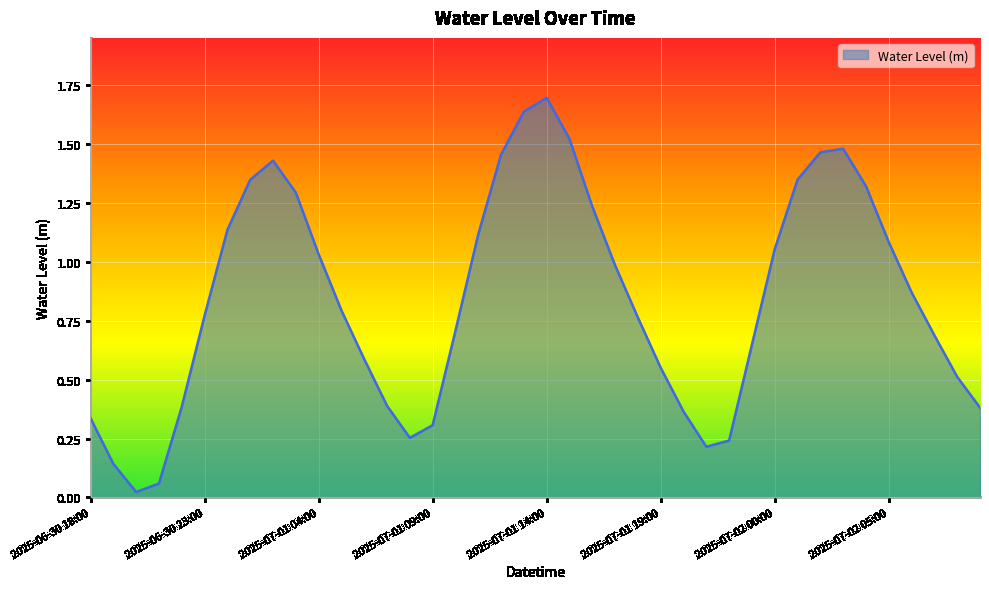

What is the difference between the maximum and minimum values?

1.7